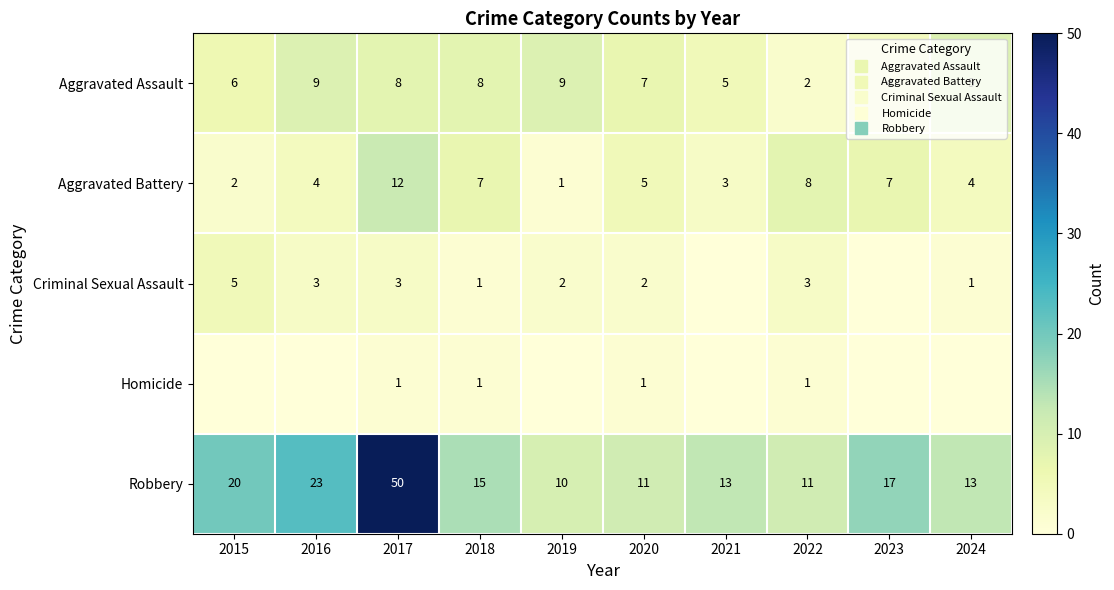

Which has a higher value, 2019 or 2020?

2019